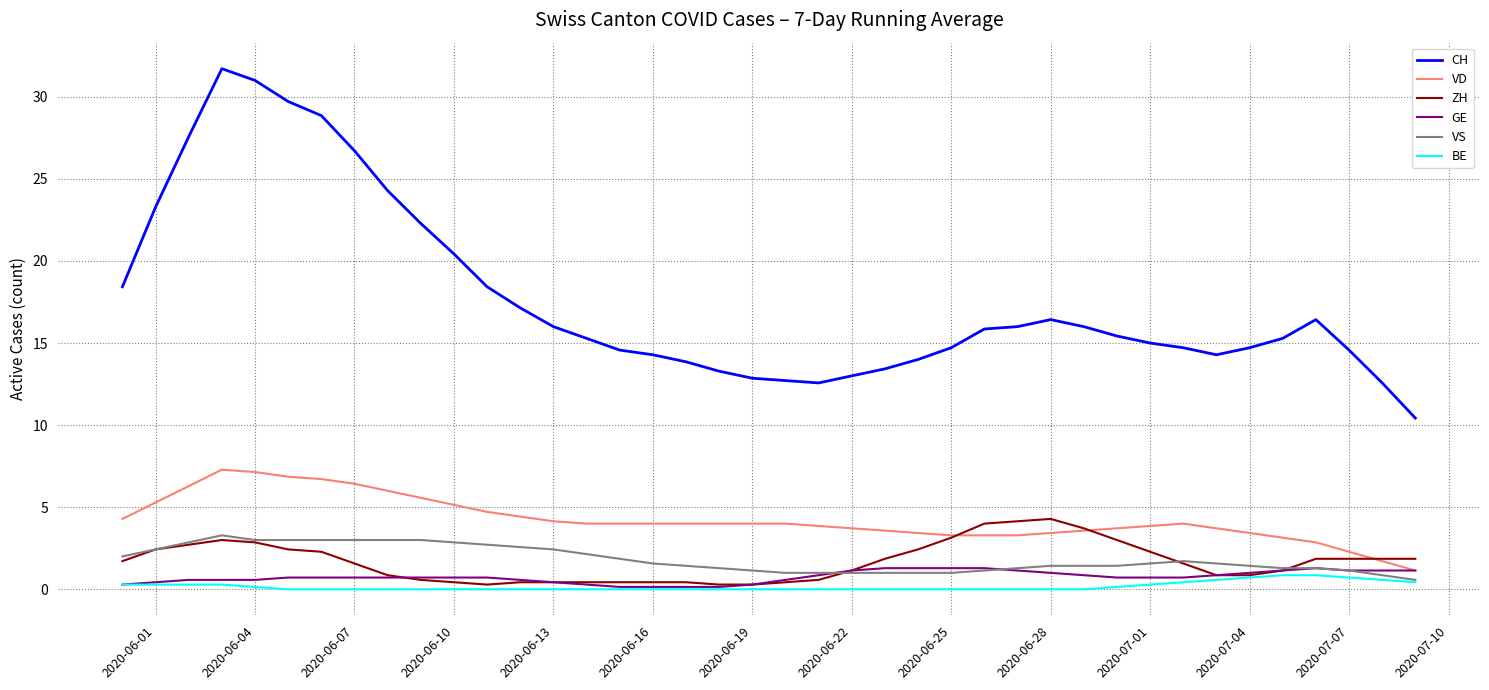

True or false: CH and GE intersect in this chart.

False